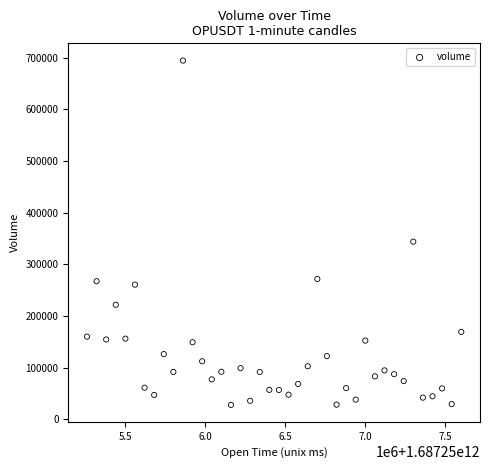

What is the range of X values (max minus min)?

2340000.0